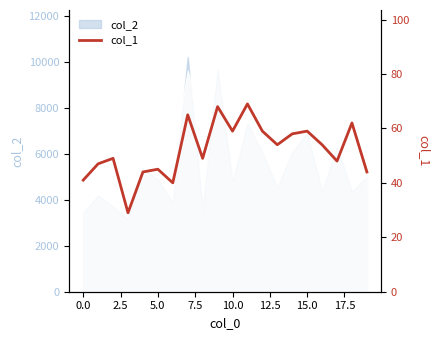

What is the label of the 14th point from the left?

13